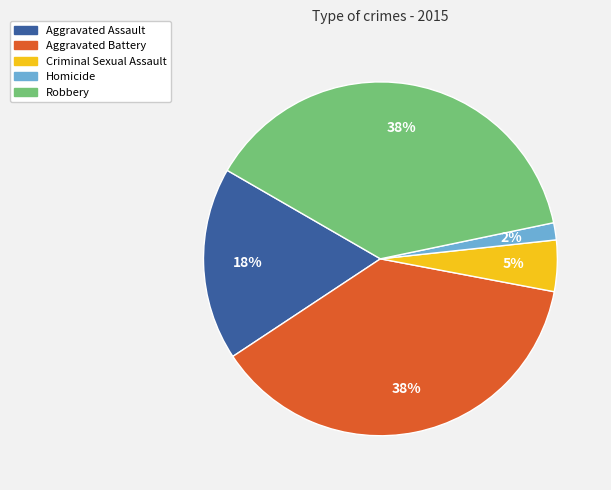

To the nearest percent, what is the average slice percentage?

20%